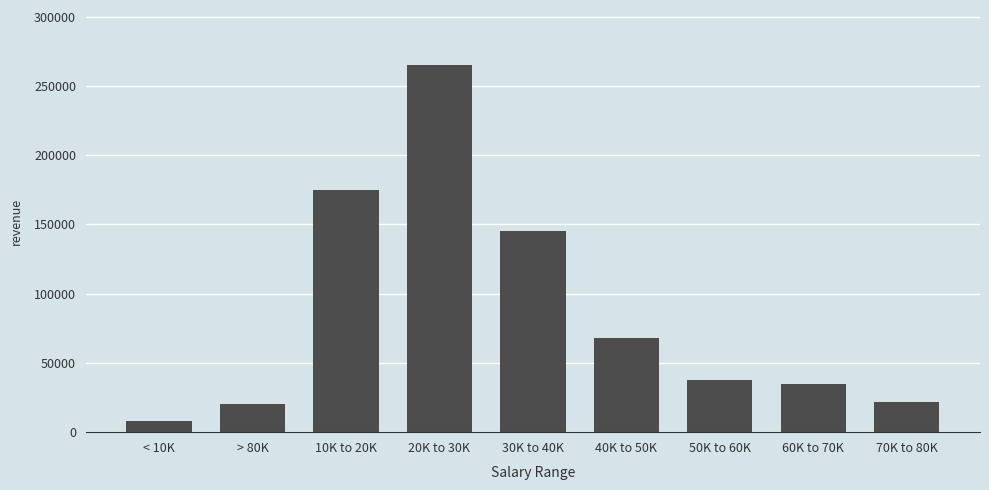

Reading left to right, what are all the values shown in this chart?

8000	20000	175000	265000	145000	68000	38000	35000	22000